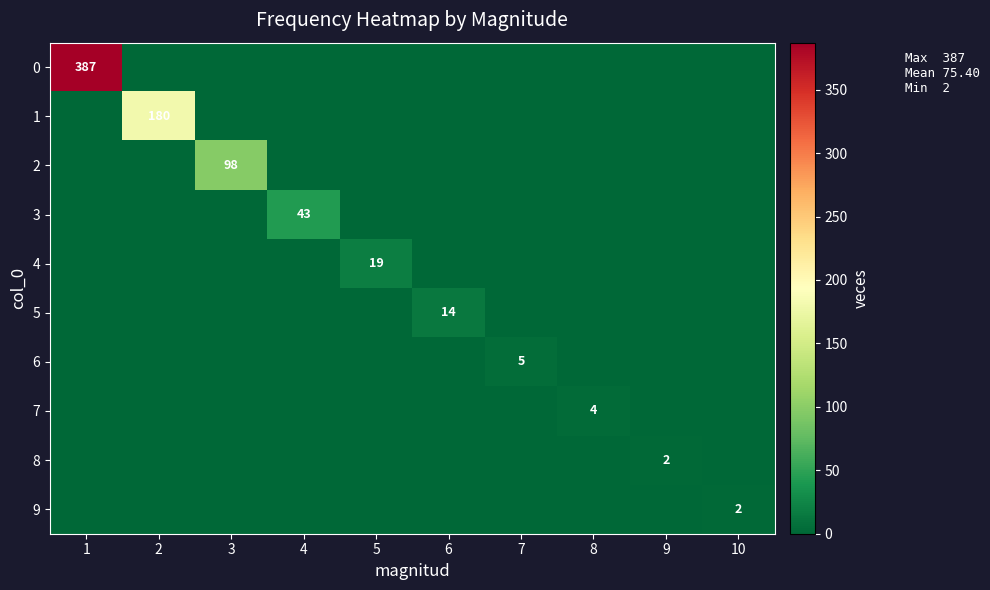

What is the total value across all series at 5?

19